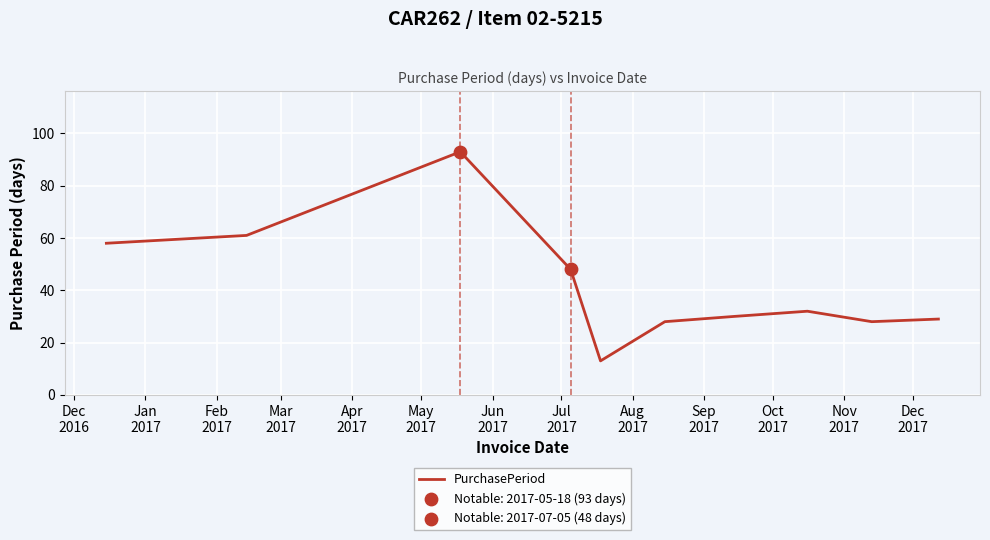

What is the difference between the maximum and minimum values?

80